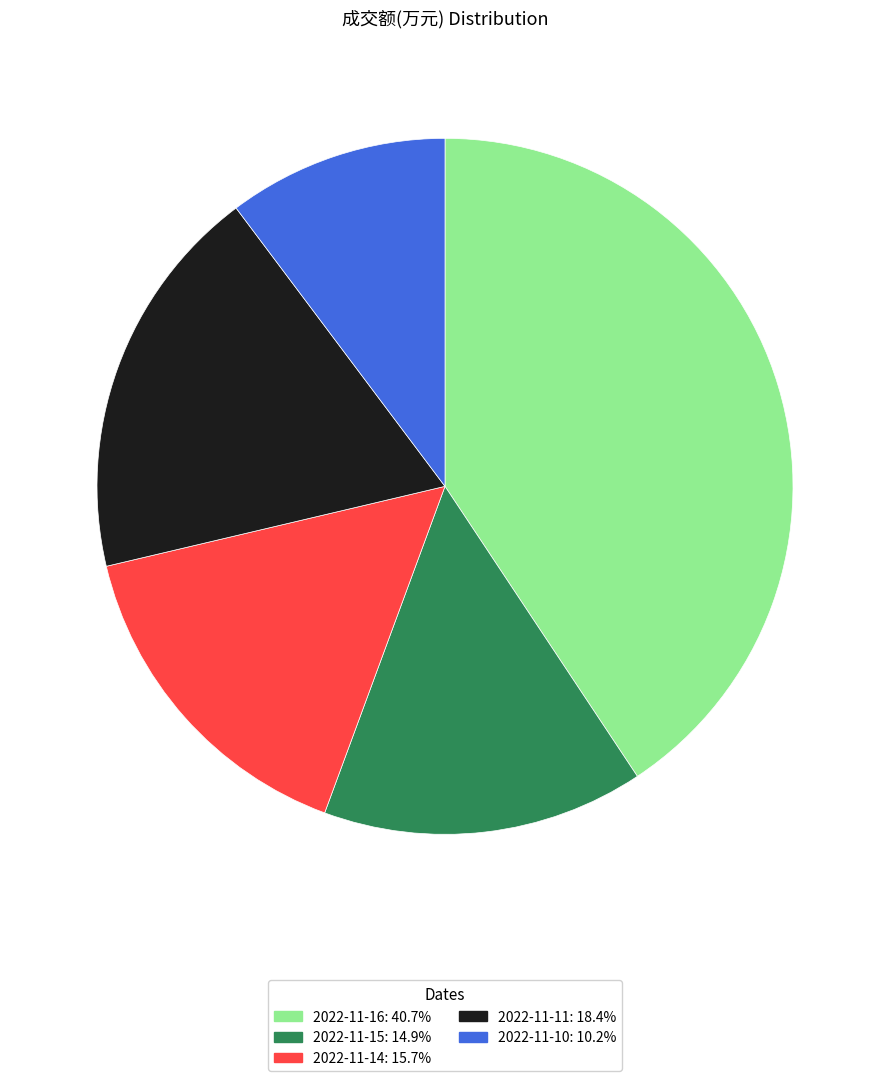

Combined, do 2022-11-16 and 2022-11-15 account for over 50%?

Yes